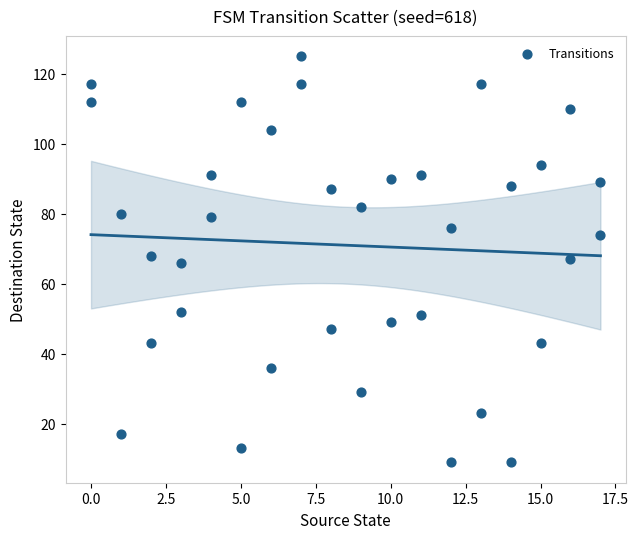

What is the range of X values (max minus min)?

17